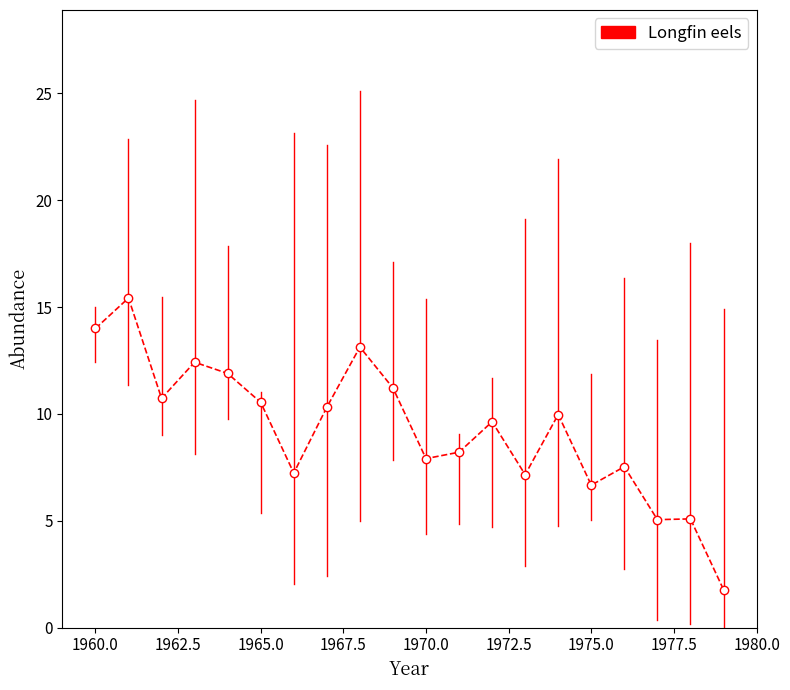

Count the number of values greater than 9.

11